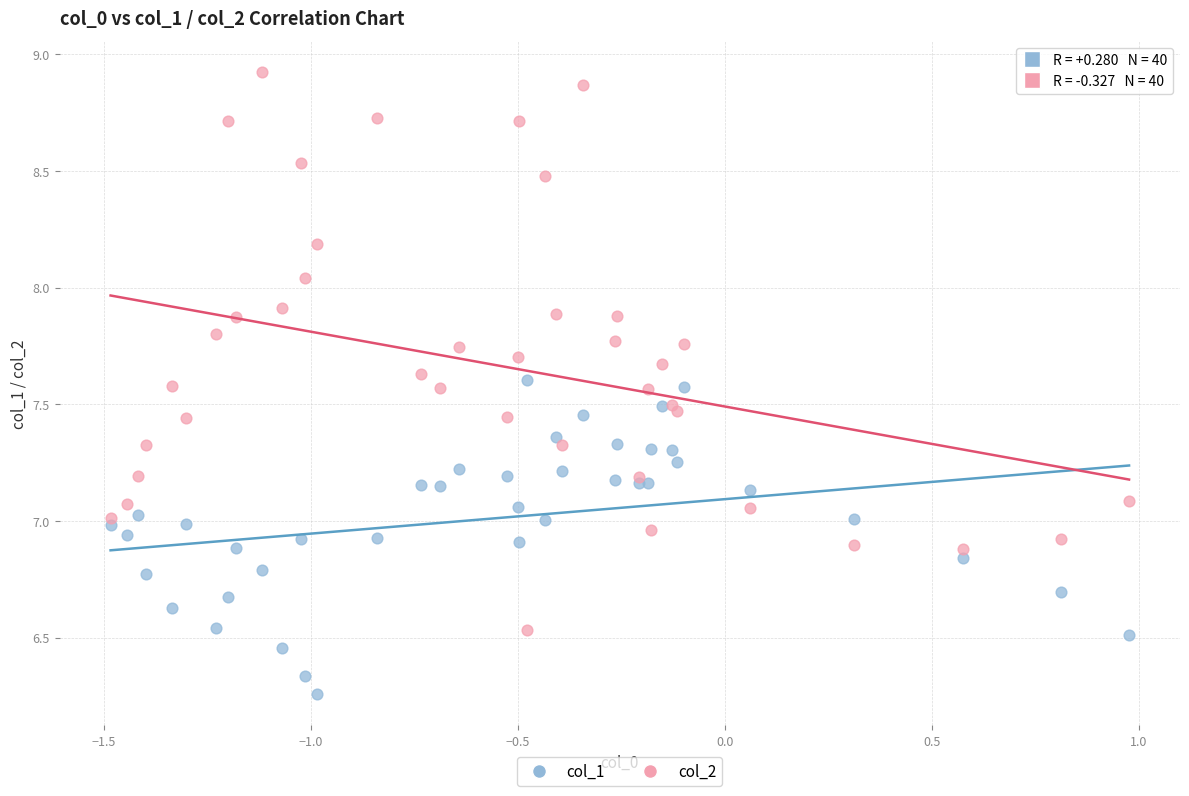

Which series contains the highest Y value?

col_2